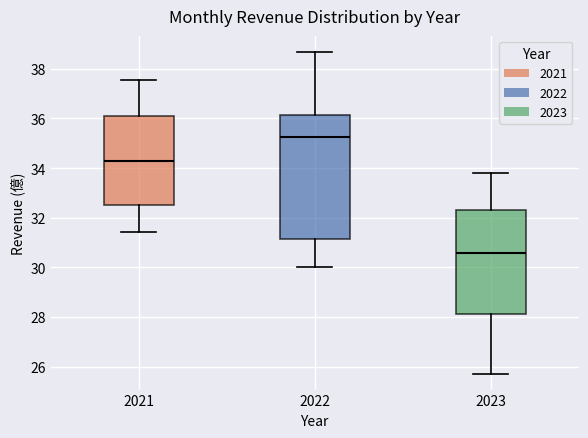

Which box's median line is the lowest?

2023